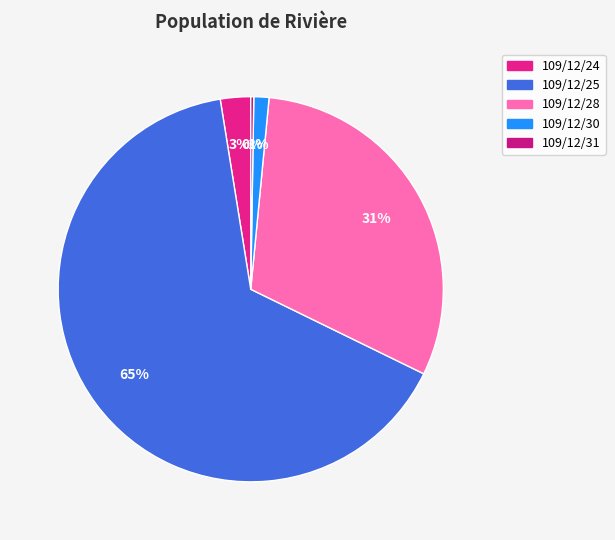

What is the change in value from 109/12/25 to 109/12/30?

-504000